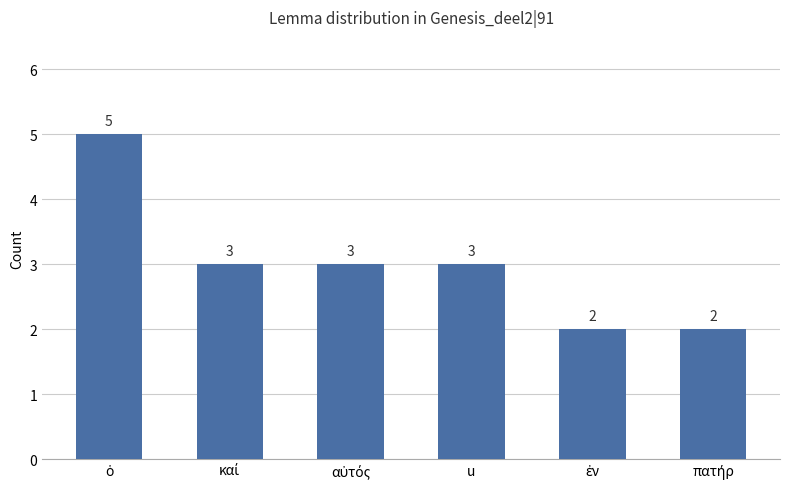

What is the average value?

3